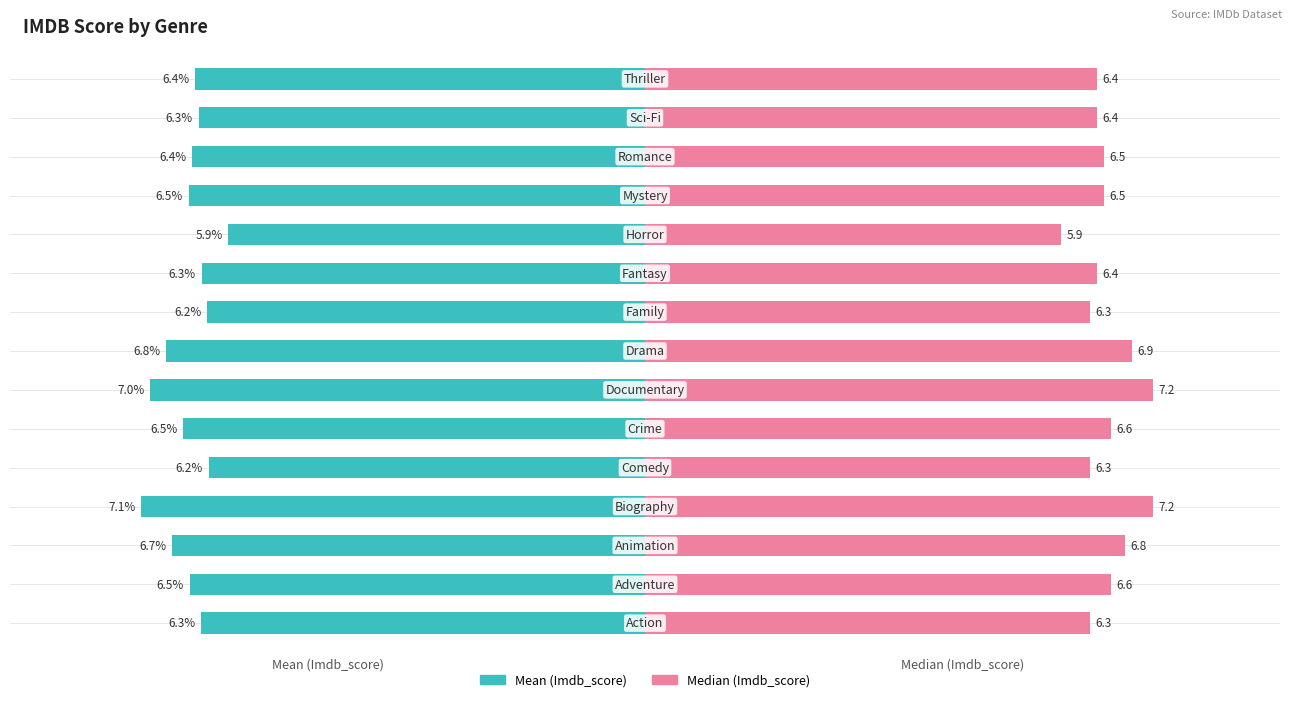

Reading left to right, transcribe all the data shown in this chart.

Mean (Imdb_score): -6.3	-6.5	-6.7	-7.1	-6.2	-6.5	-7.0	-6.8	-6.2	-6.3	-5.9	-6.5	-6.4	-6.3	-6.4
Median (Imdb_score): 6.3	6.6	6.8	7.2	6.3	6.6	7.2	6.9	6.3	6.4	5.9	6.5	6.5	6.4	6.4